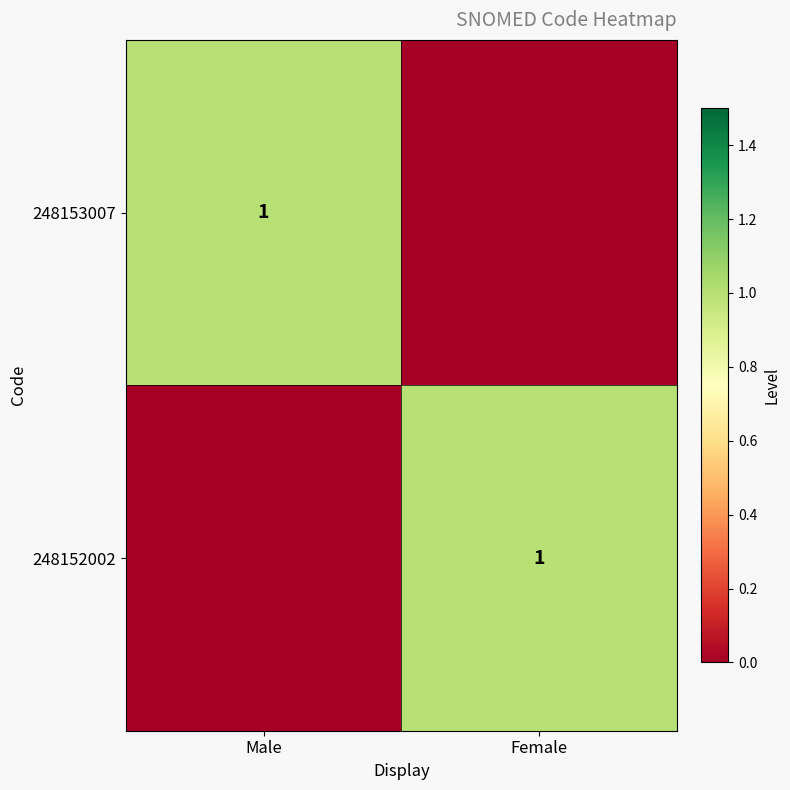

Is it true that 248153007 equals 1 at Male?

True